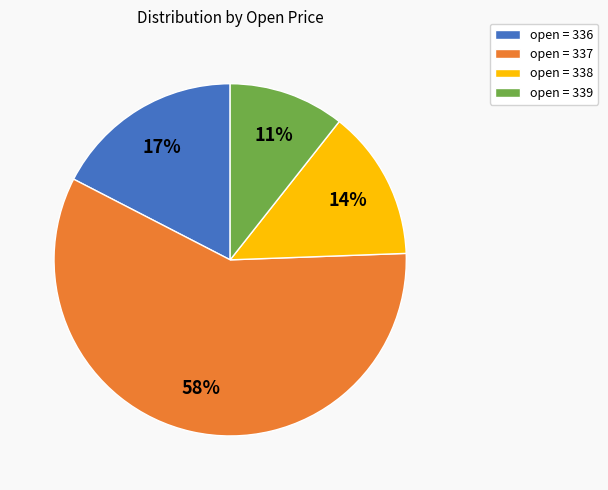

Does any single category account for the majority?

Yes